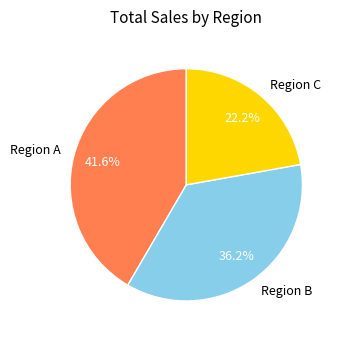

Does Region C represent more than half of the total?

No